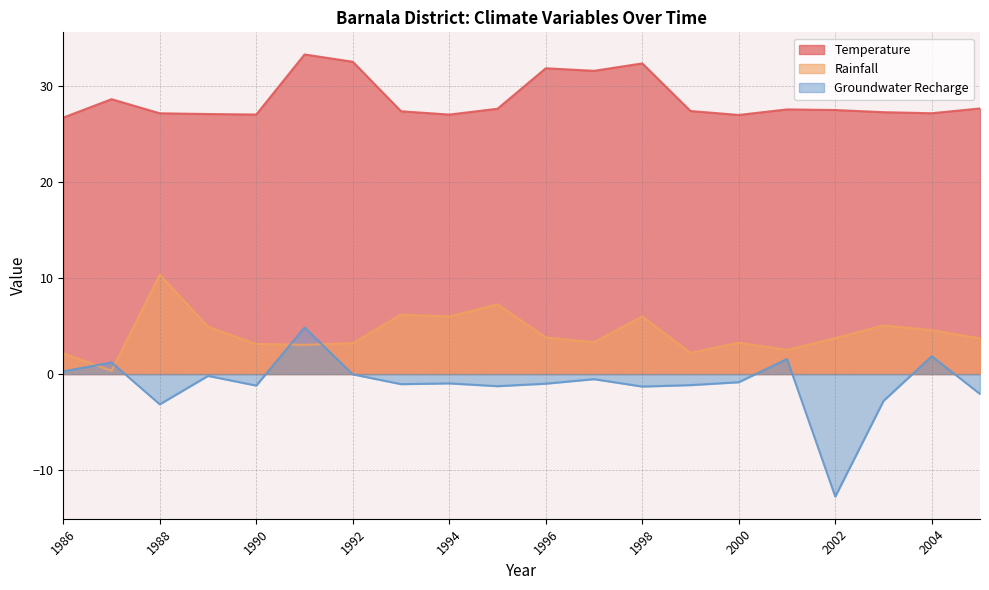

At which category is the sum across all series the highest?

1991